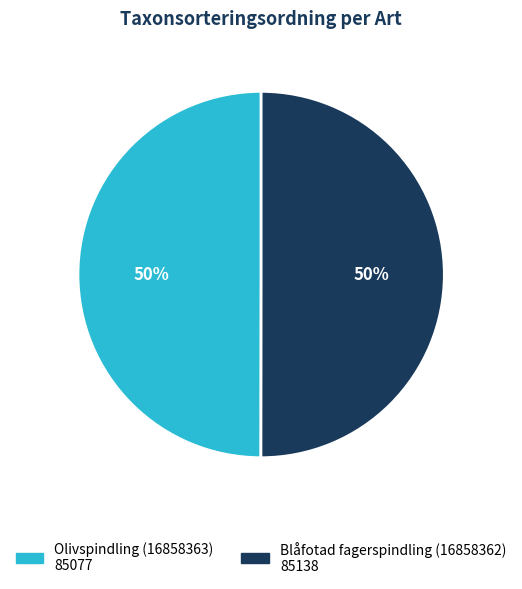

What percentage is the Blåfotad fagerspindling (16858362) slice, to the nearest percent?

50%